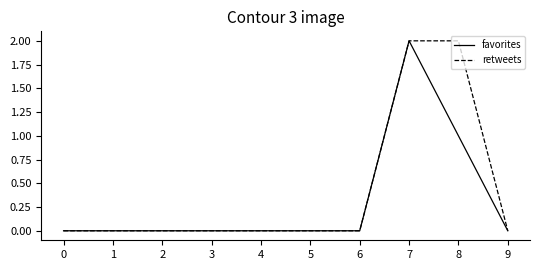

What is the difference between the second highest and minimum values in the retweets series?

2